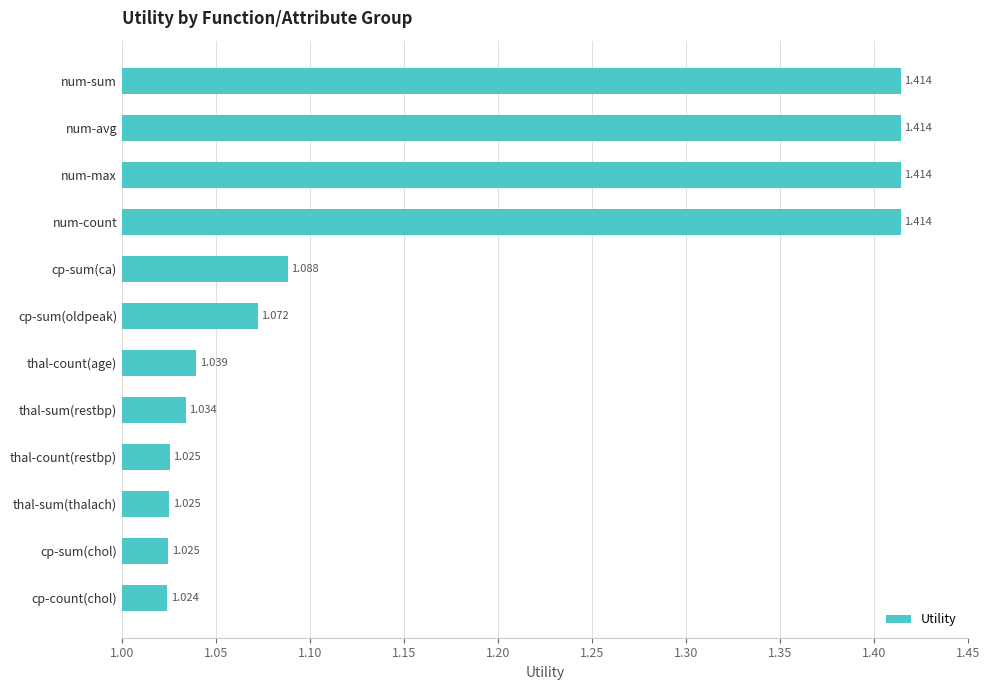

Where is the data nearest to the value 1?

cp-count(chol)